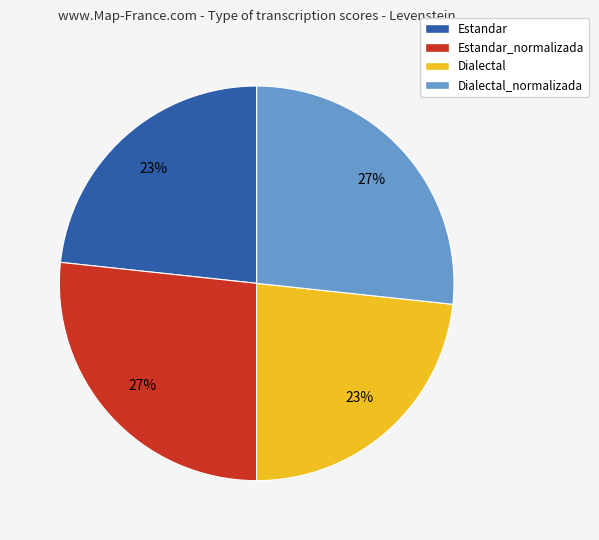

Approximately how many times larger is the value at Estandar compared to Dialectal?

1.0